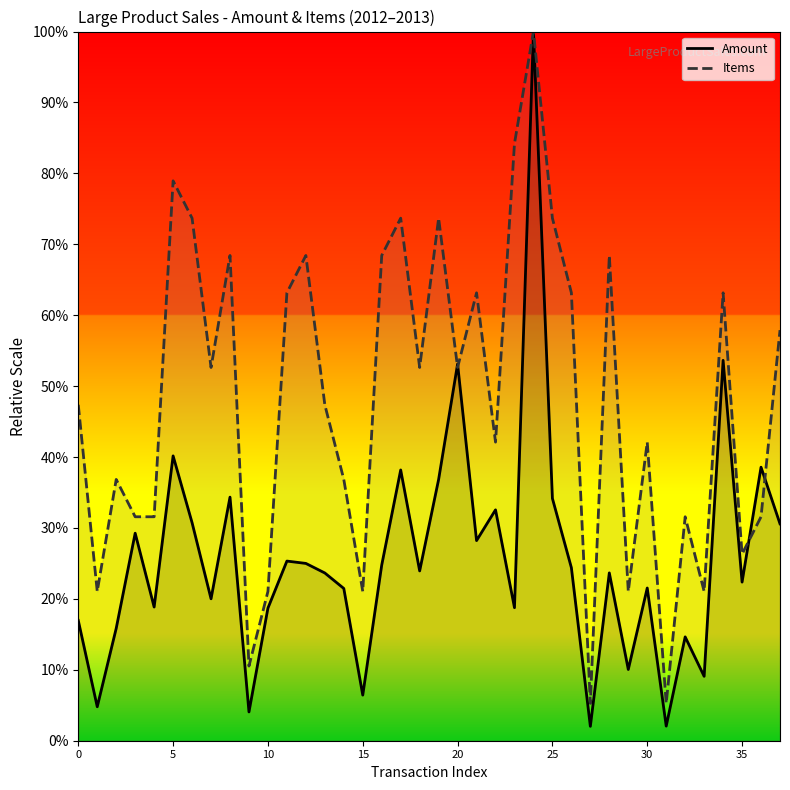

What is the value of the Amount point at the 4th from the left?

29.3